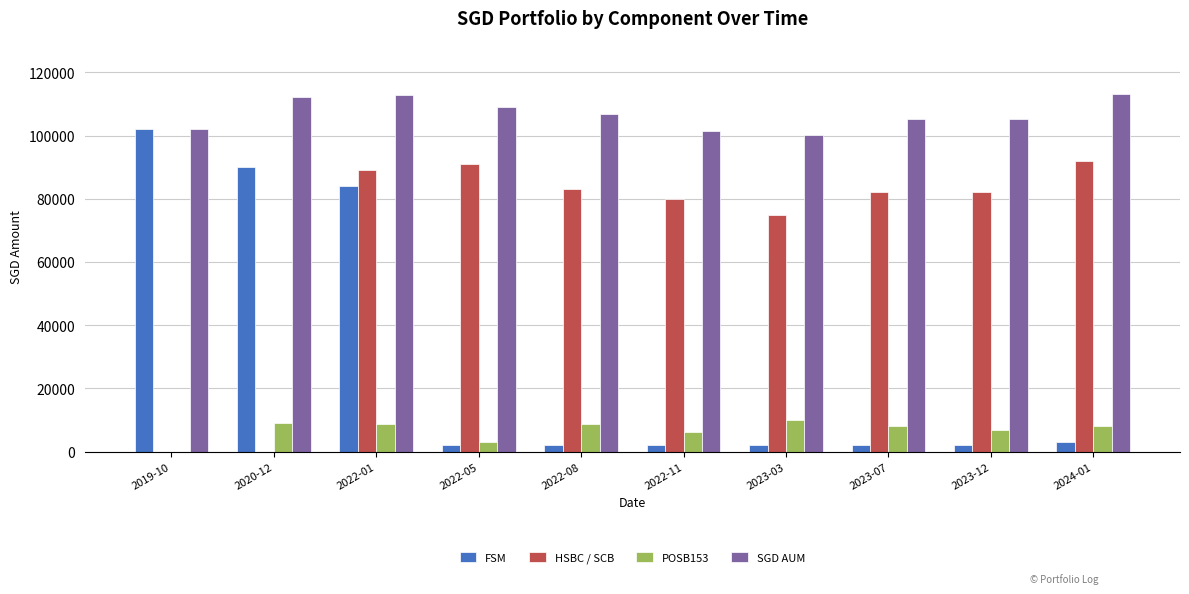

What is the difference between the FSM values at 2024-01 and 2022-08?

1000